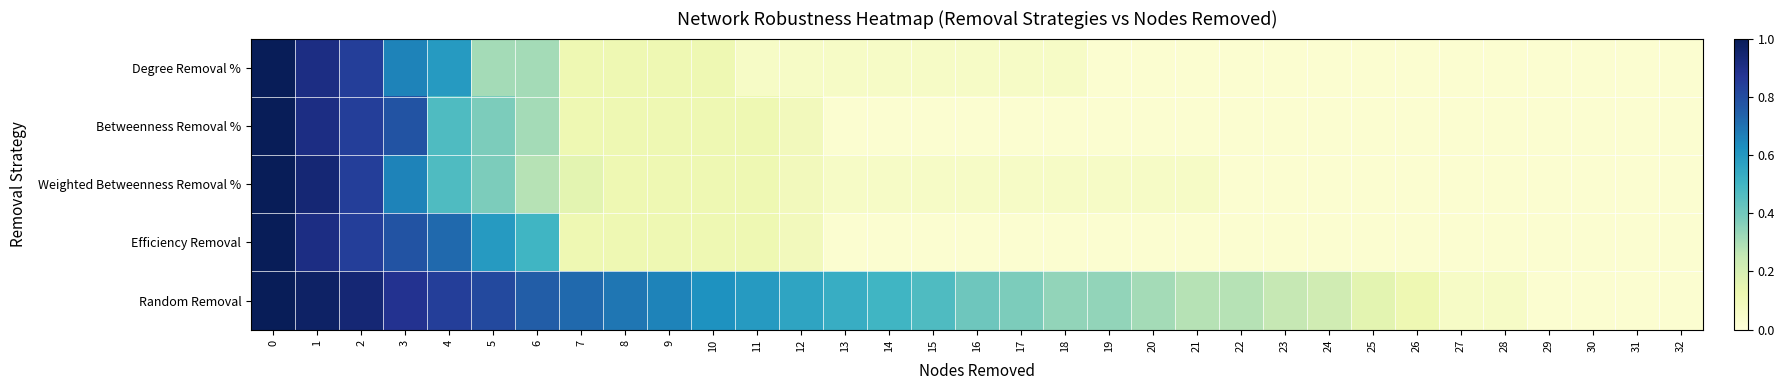

Which series has the widest spread of values?

Degree Removal %